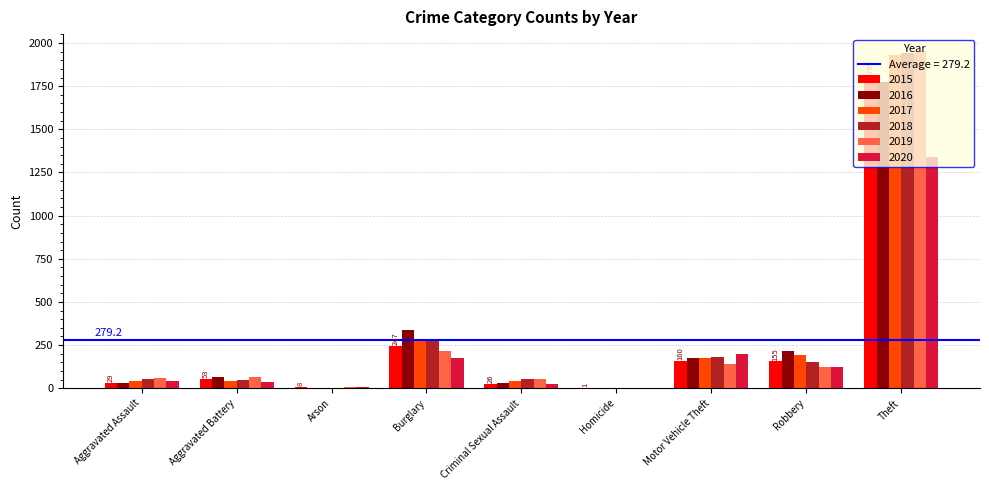

At which category is the sum across all series the highest?

Theft